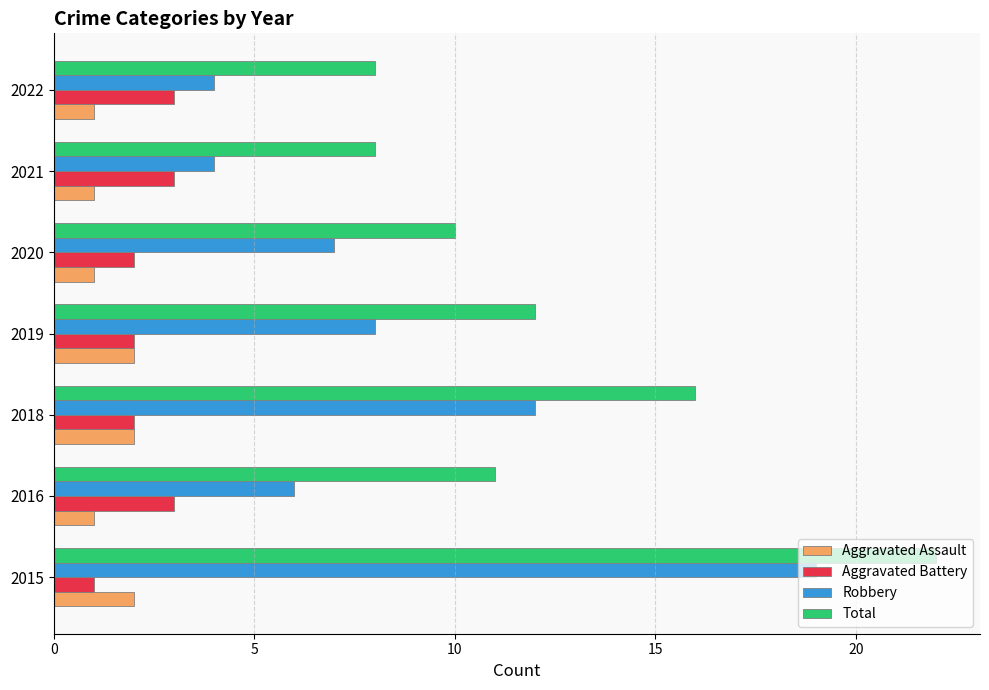

How many data points in Robbery are less than 7?

3